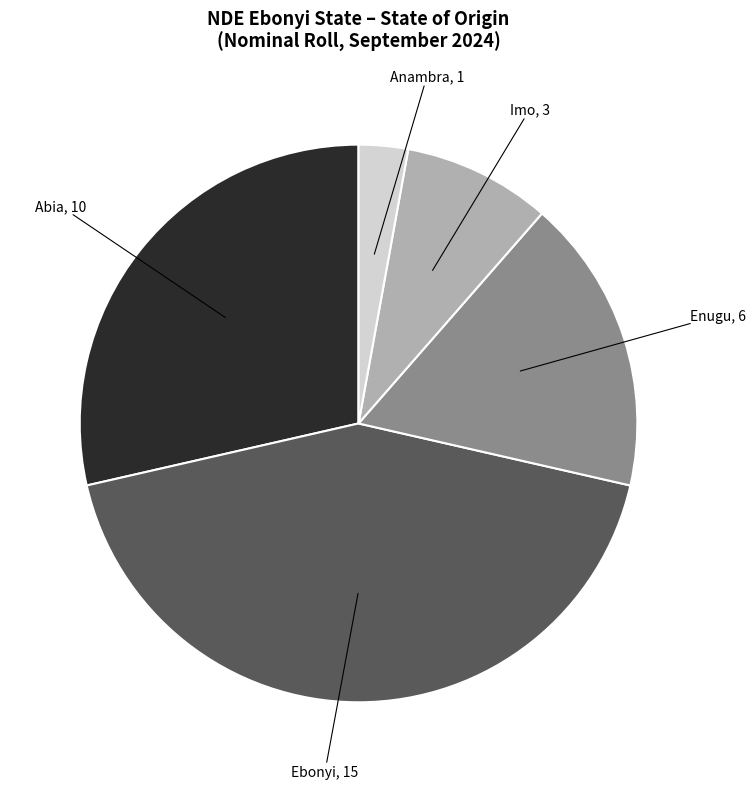

Is Abia the majority of the pie?

No